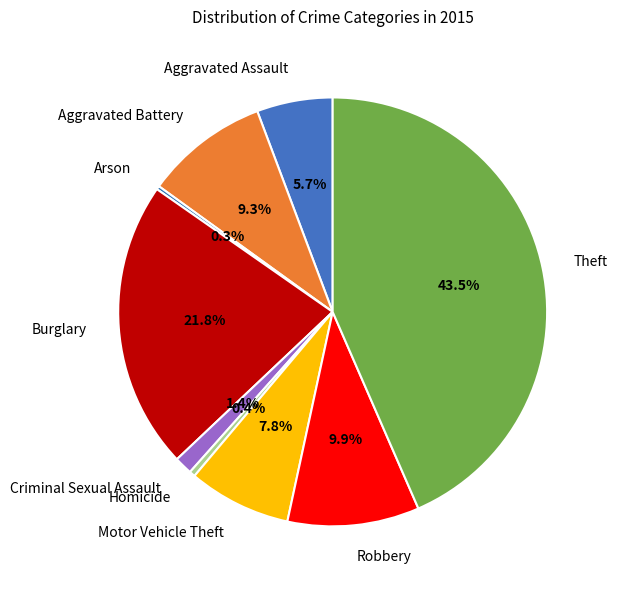

To the nearest percent, what is the difference between the Burglary and Aggravated Battery slice percentages?

12%